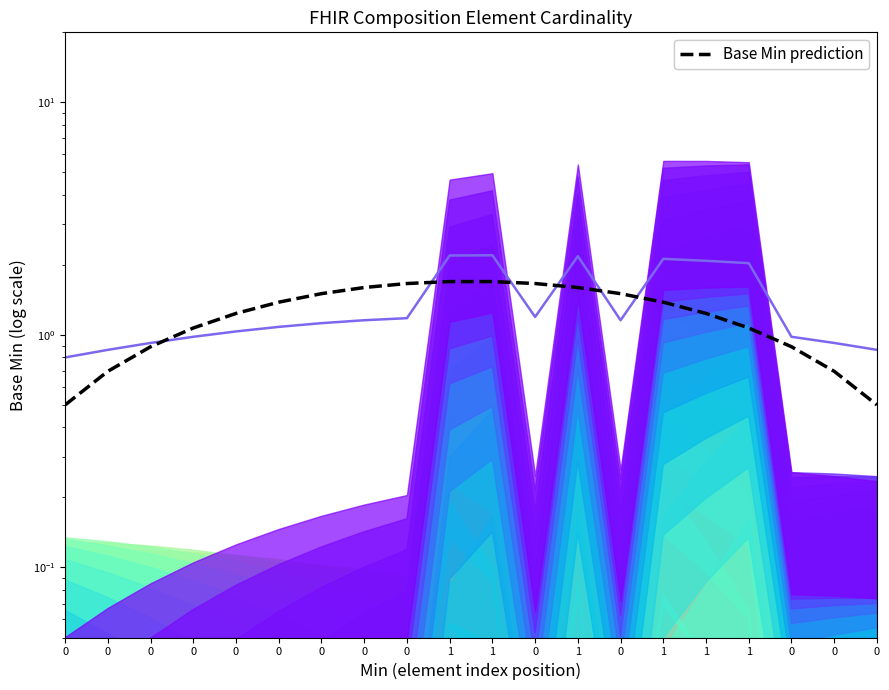

True or false: Base Min prediction has a value of 0.2 at 0.

False